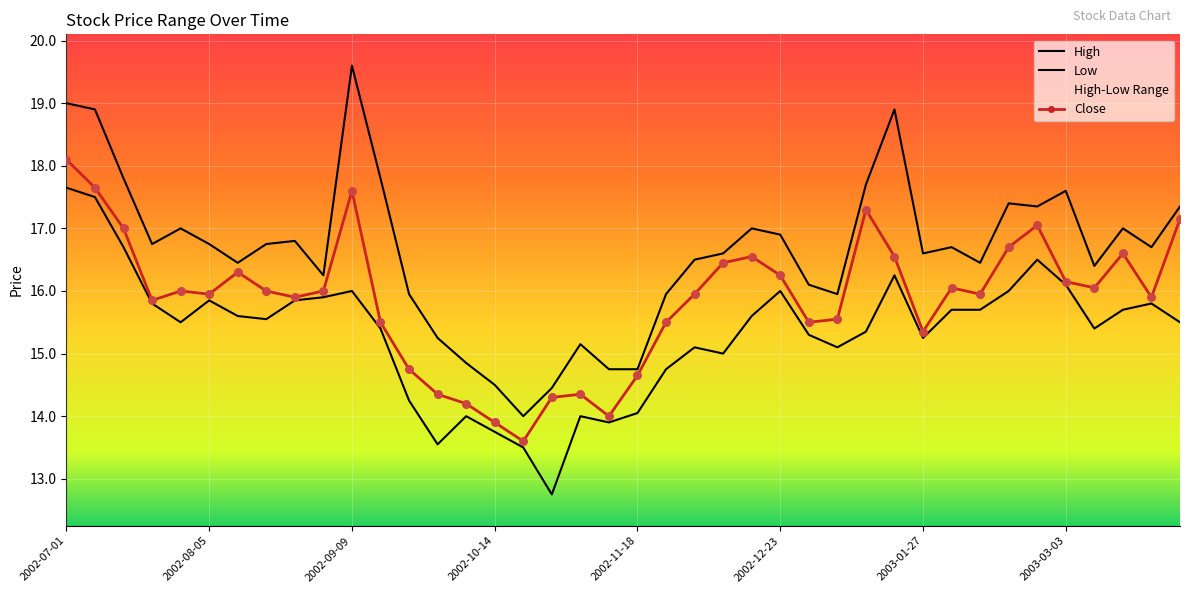

Which series contains the lowest Y value?

Low